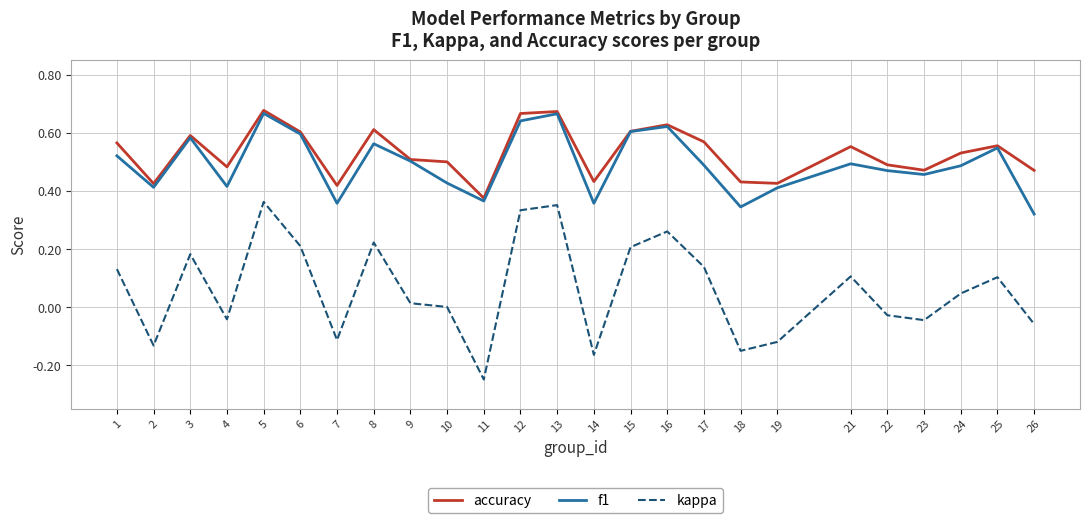

Where is the first local maximum for kappa?

3